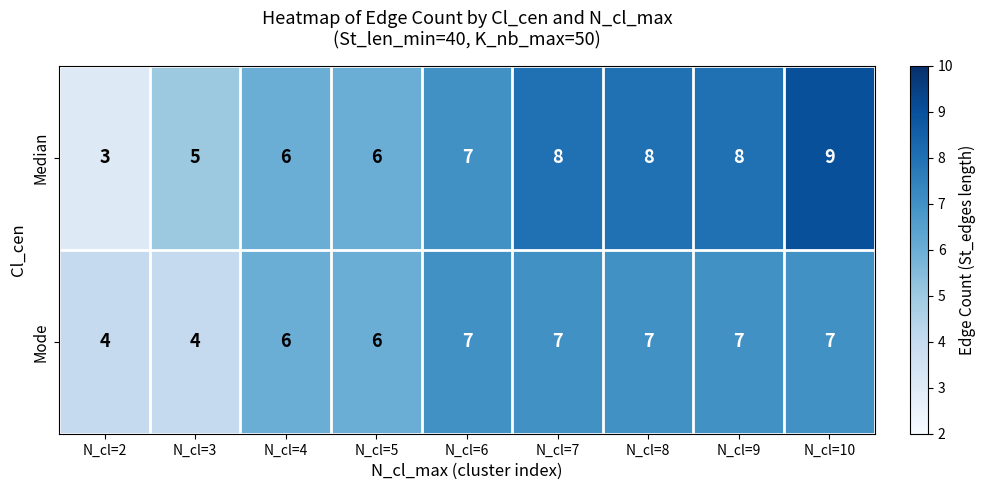

Count the Median values in the range 6 to 8.

6